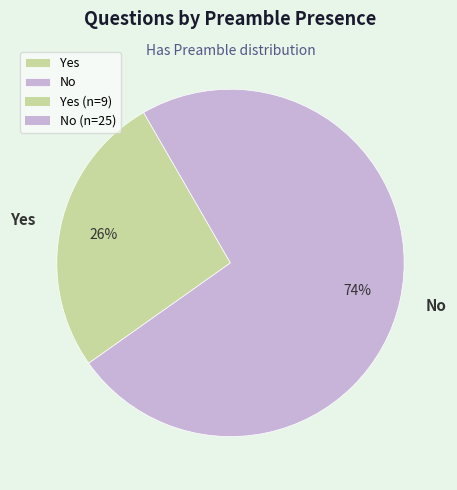

To the nearest percent, what is the combined percentage of No and Yes?

100%